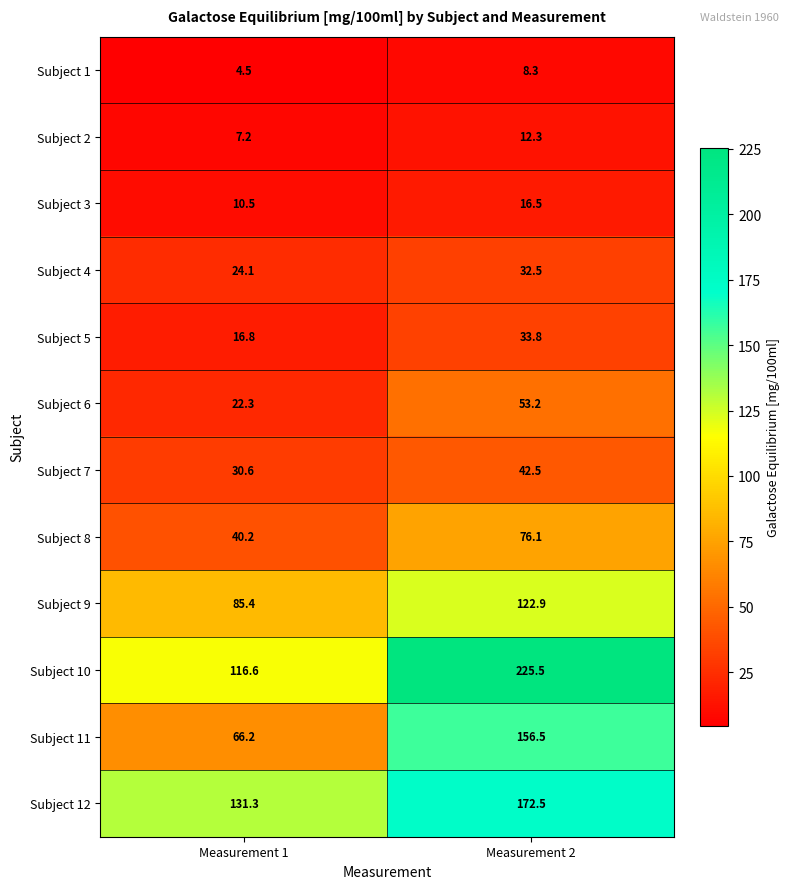

At how many categories does at least one series exceed 185?

1